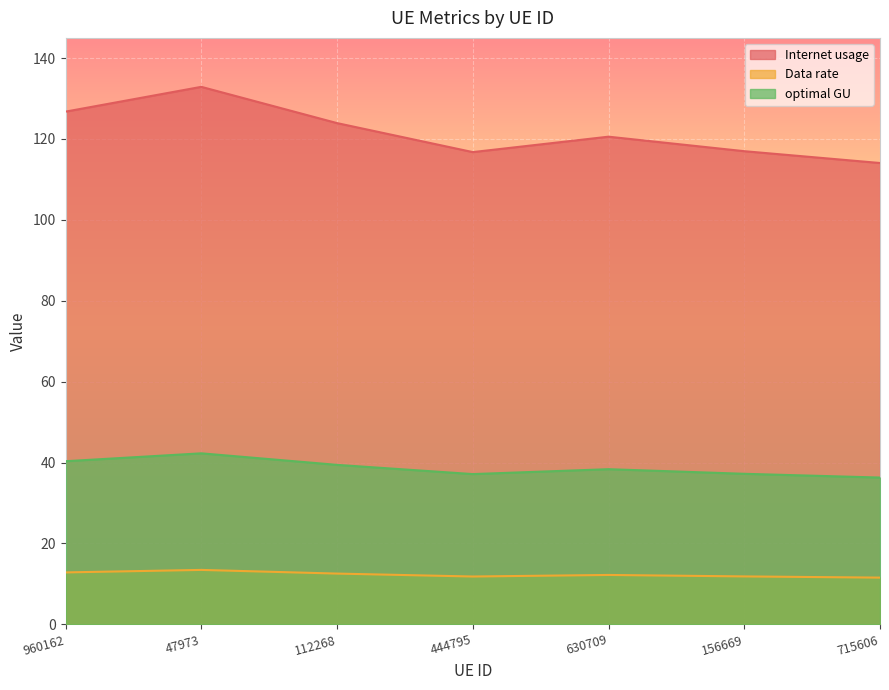

Between 444795 and 715606, which is larger?

444795